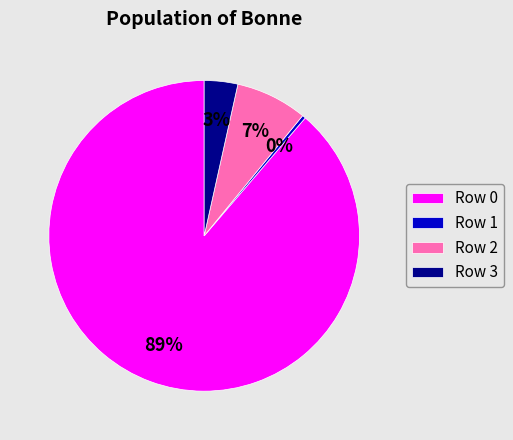

What is the smallest slice in the pie chart?

Row 1